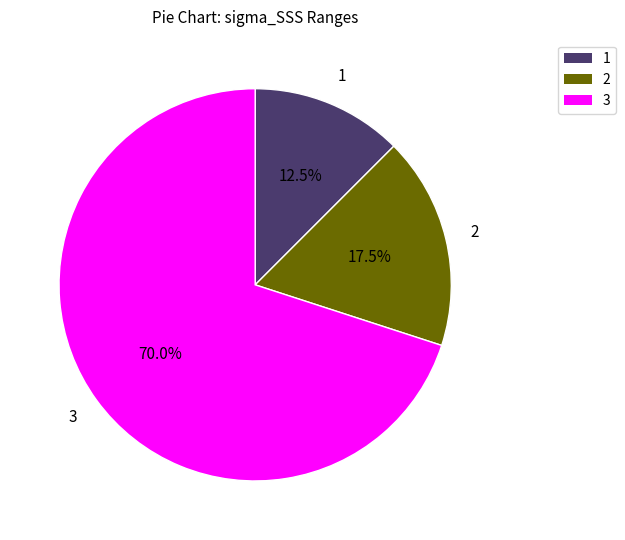

Is there a majority slice in this chart?

Yes